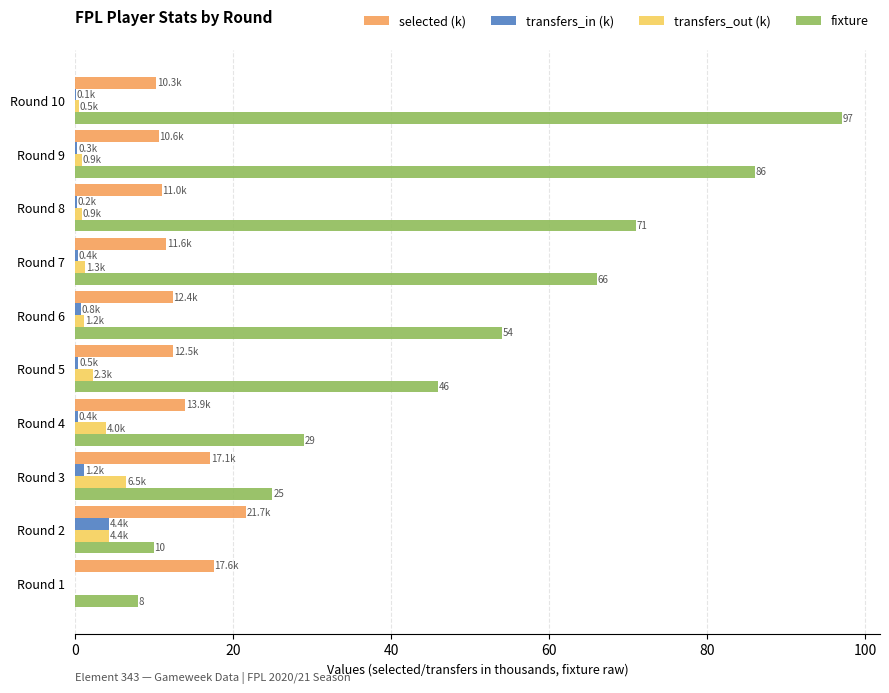

How many distinct data groups are displayed?

4